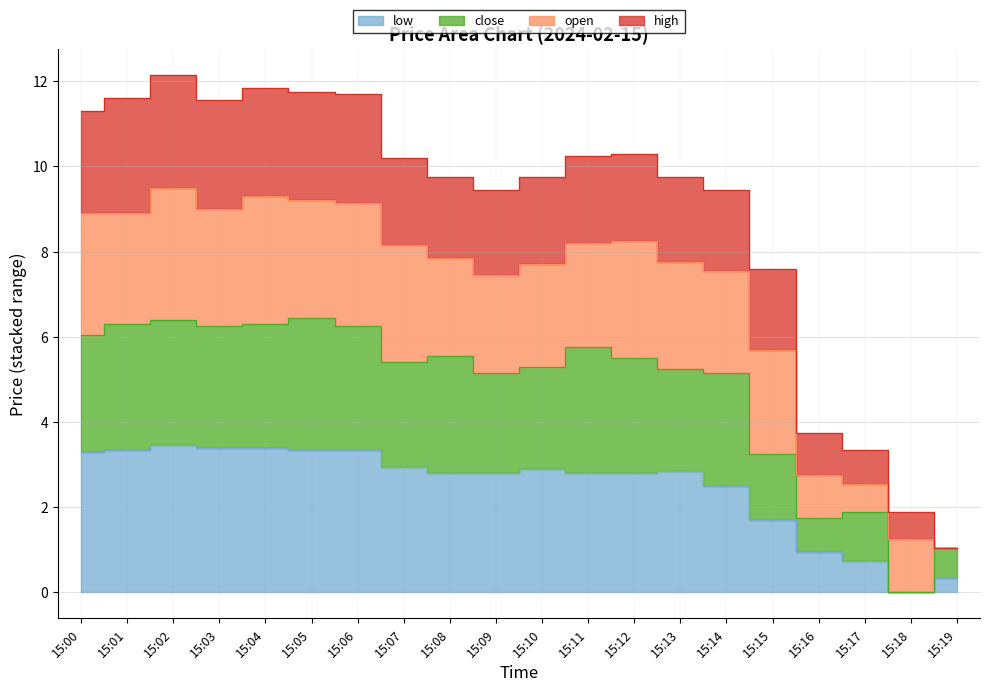

What is the greatest value displayed?

12.2